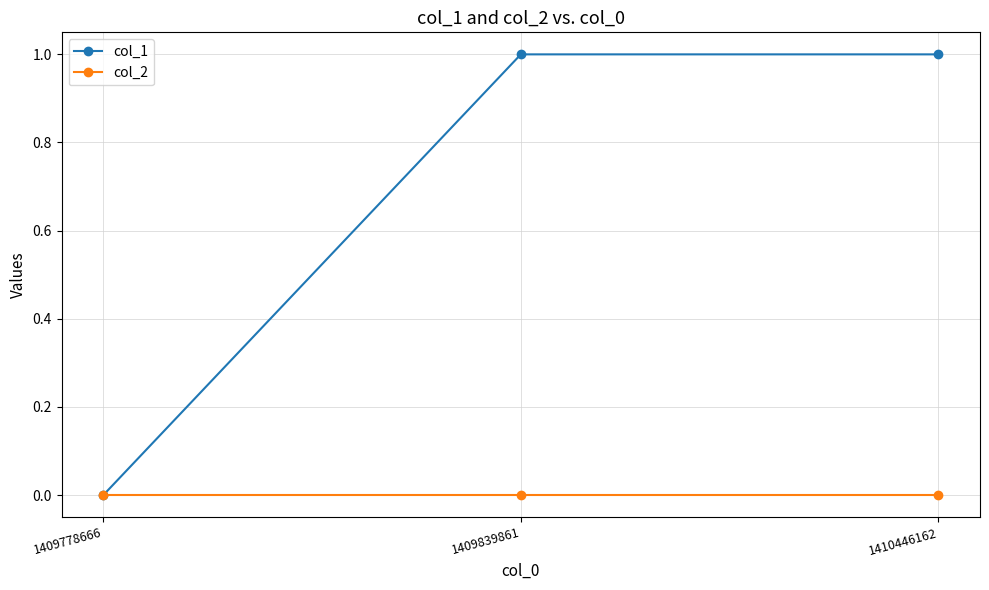

Which series has the largest total across all categories?

col_1